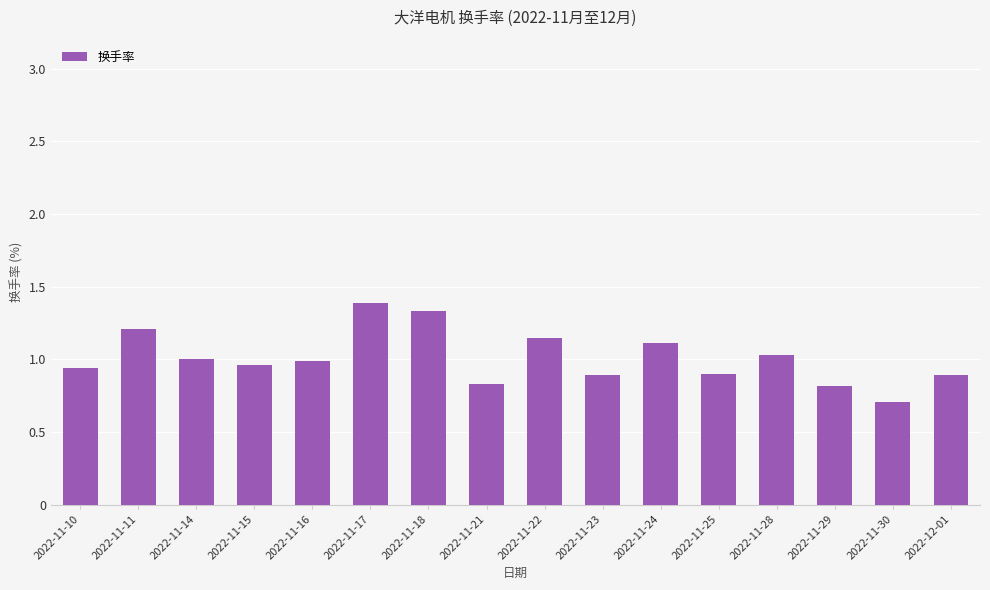

What is the label of the 7th bar from the right?

2022-11-23